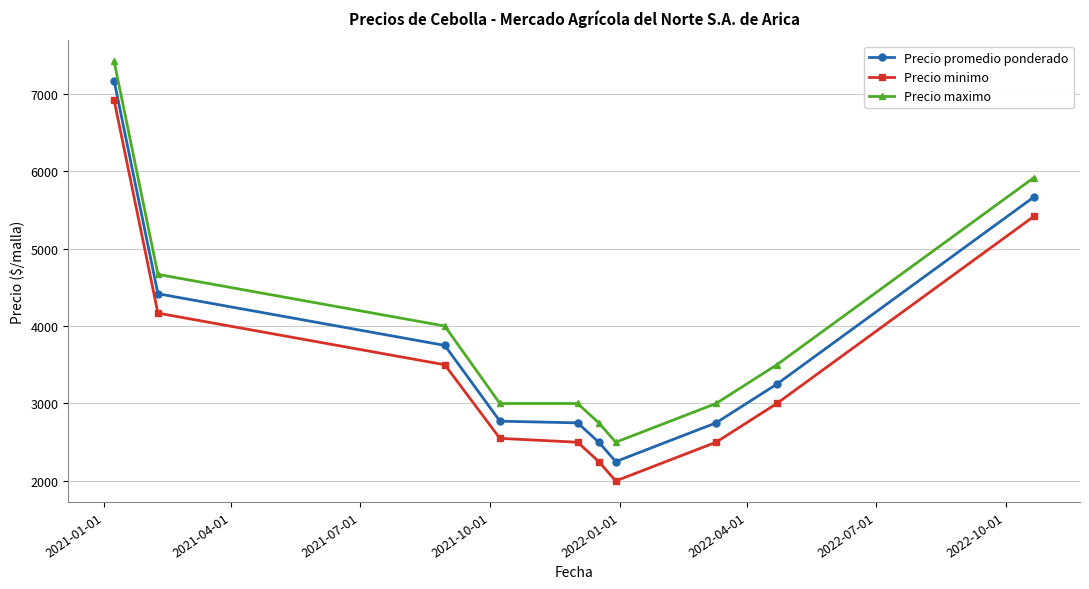

Which series has the largest total across all categories?

Precio maximo